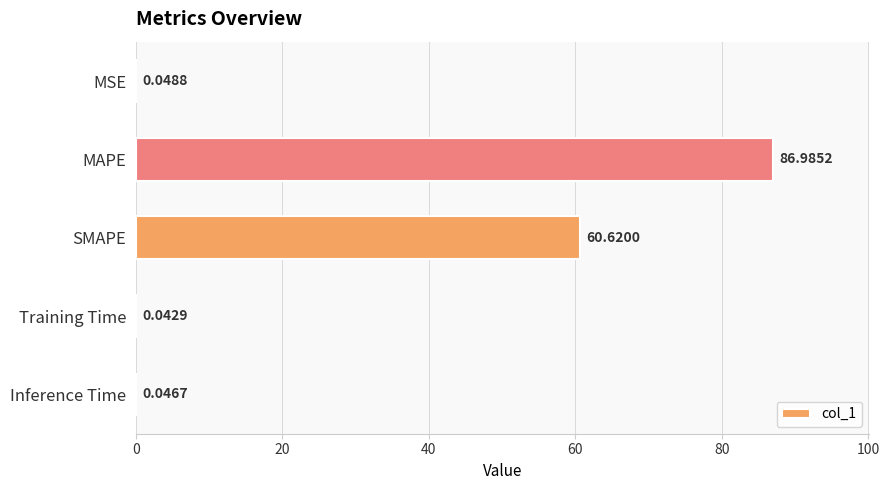

Which category has the highest value across all series?

MAPE